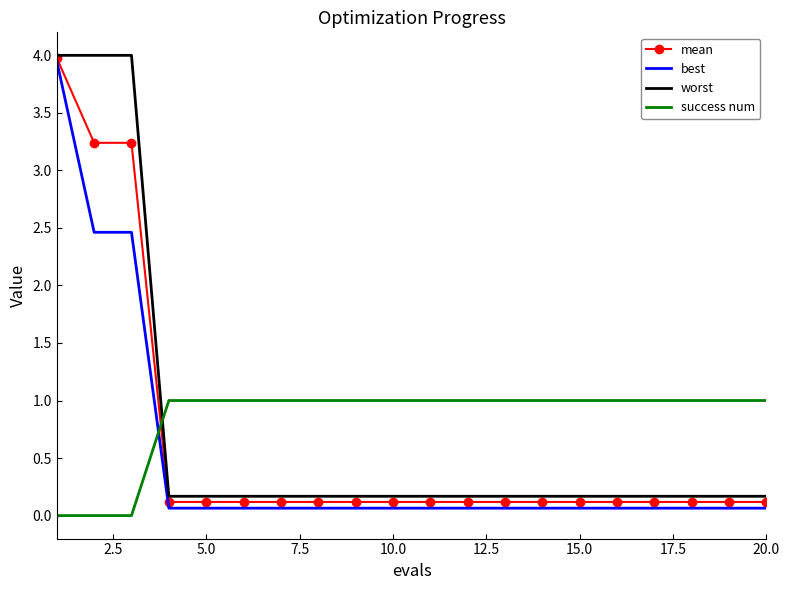

What is the maximum value for success num?

1.0